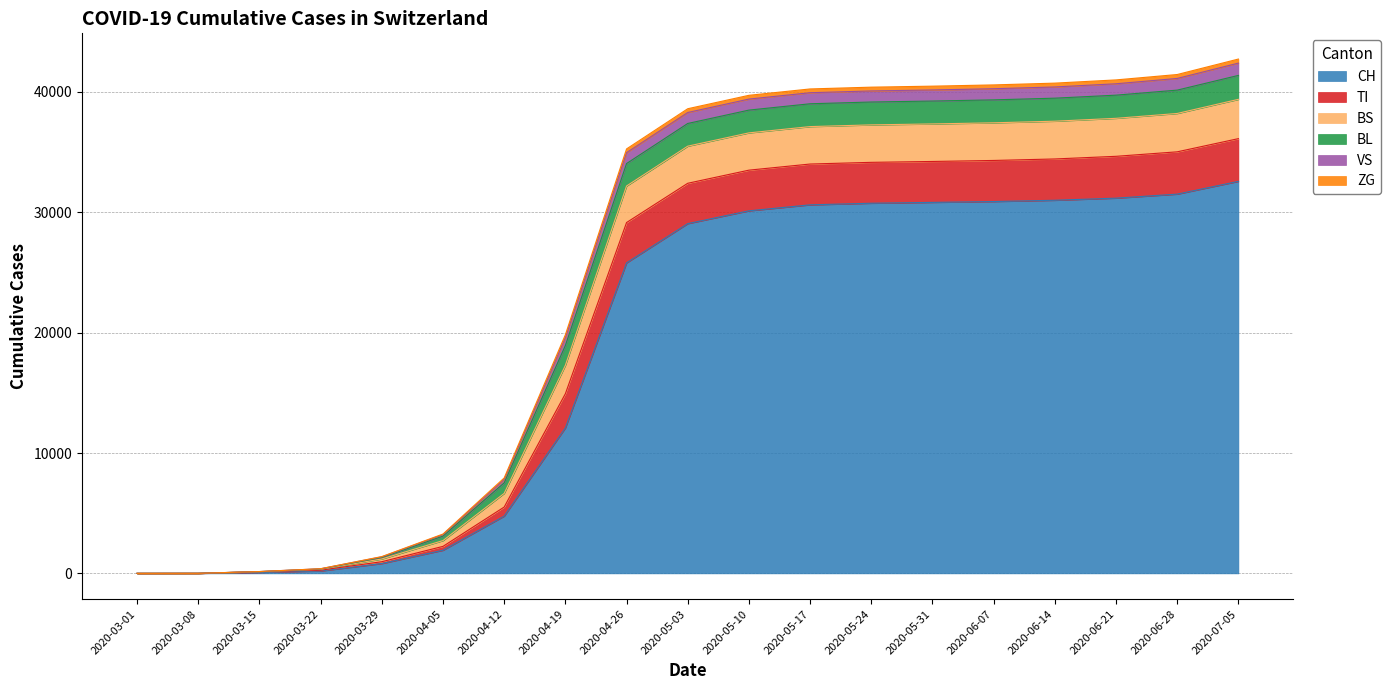

At which label is CH closest to 16287?

2020-04-19